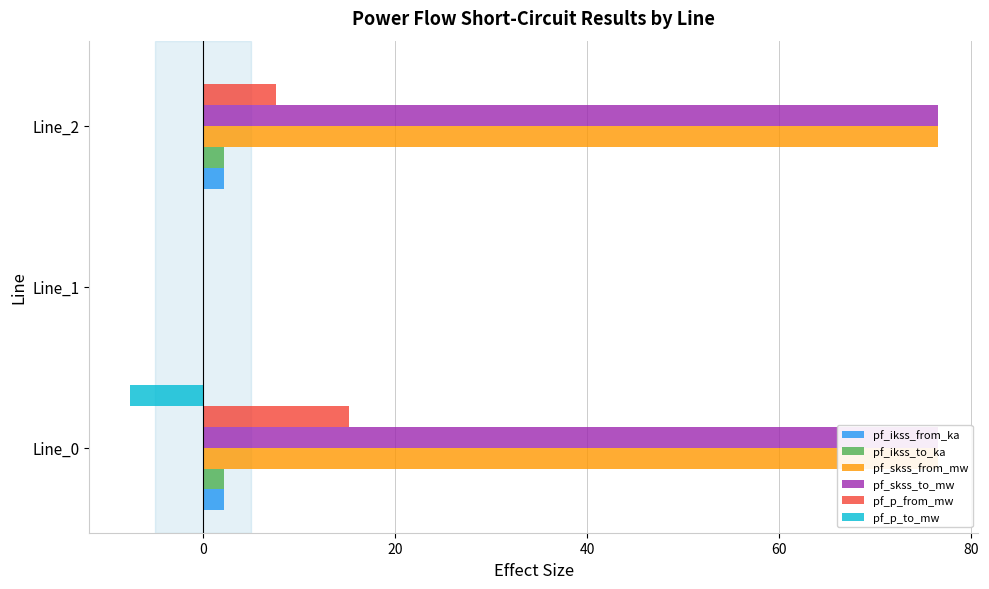

What is the highest value of the pf_p_from_mw series?

15.2